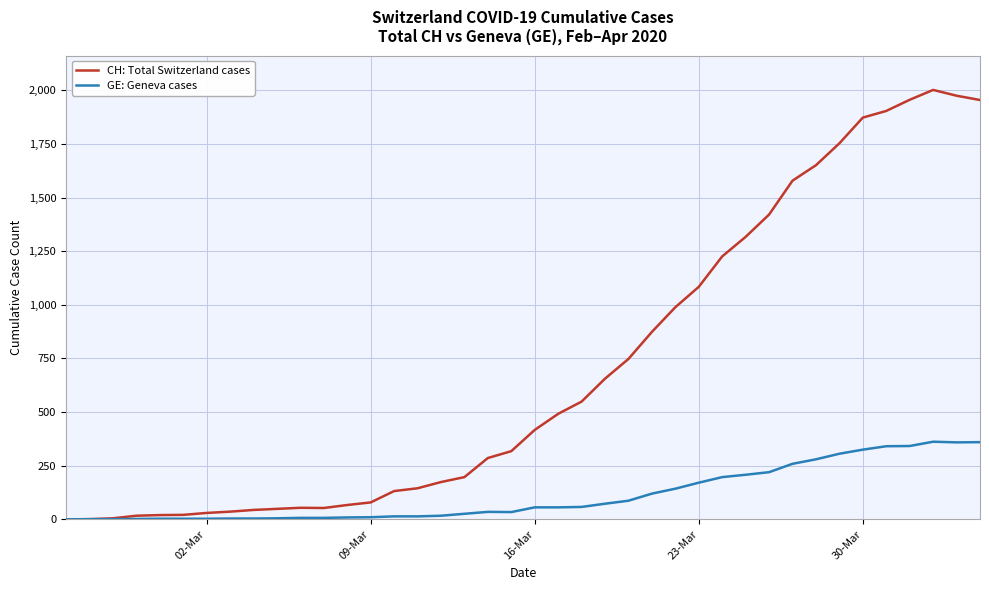

List the series in order of their peak value, lowest first.

GE: Geneva cases, CH: Total Switzerland cases